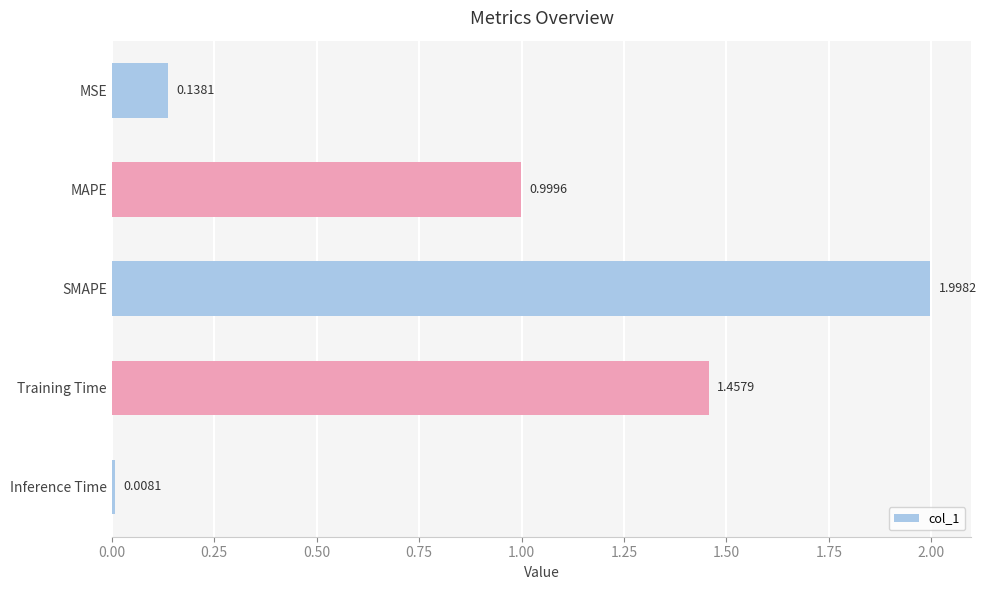

What is the average value?

0.9